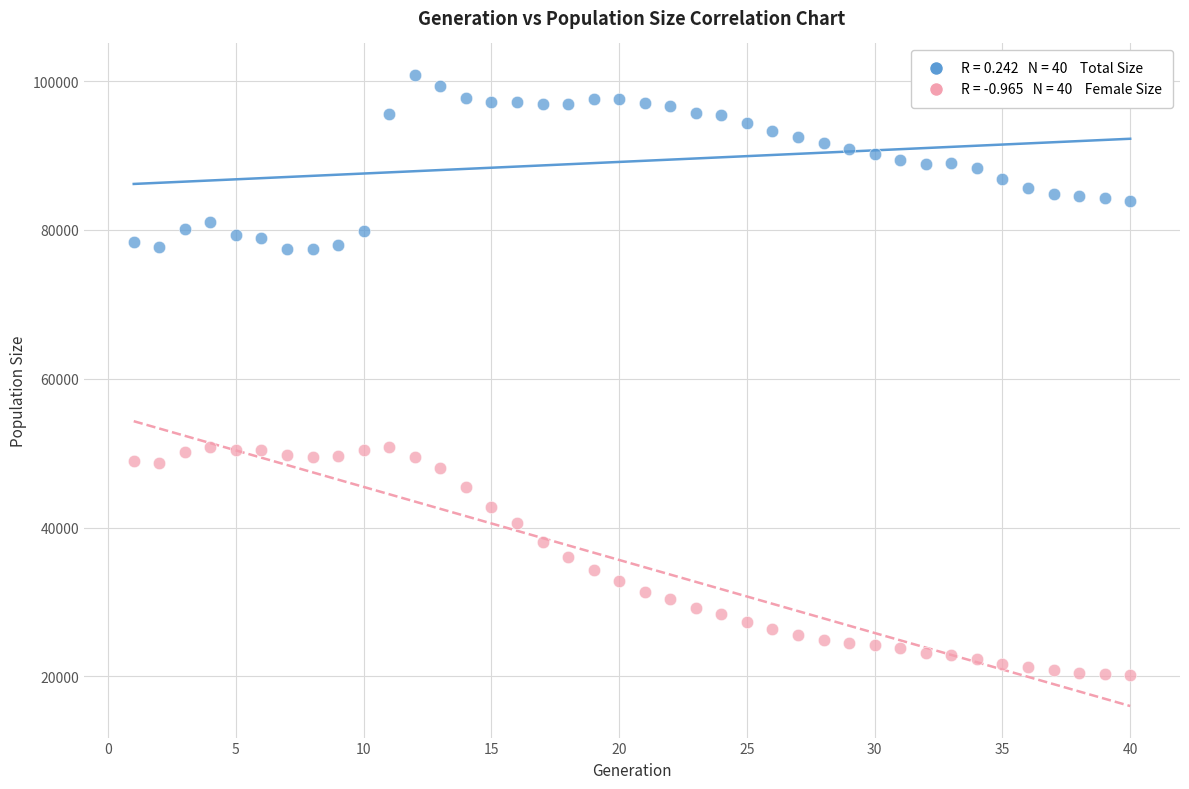

Across all data points, what is the range of Y values (max minus min)?

80591